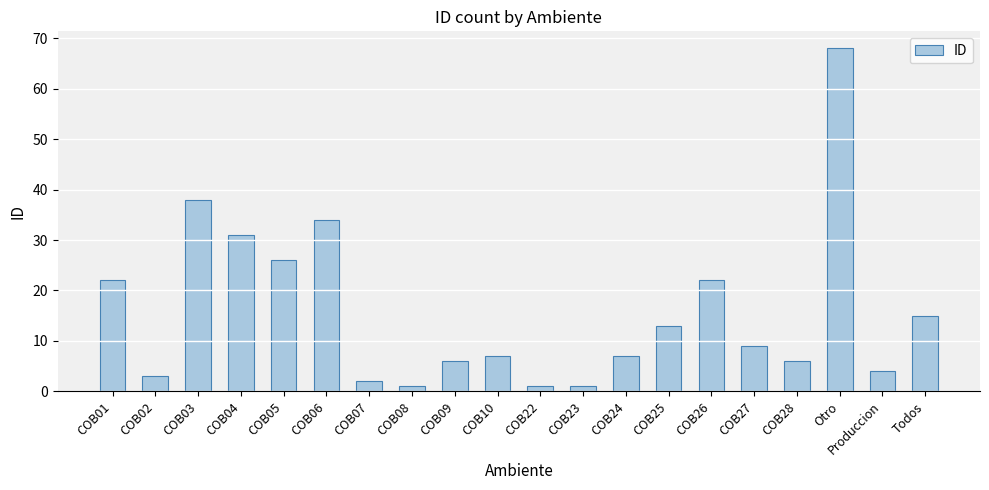

What is the average value?

16